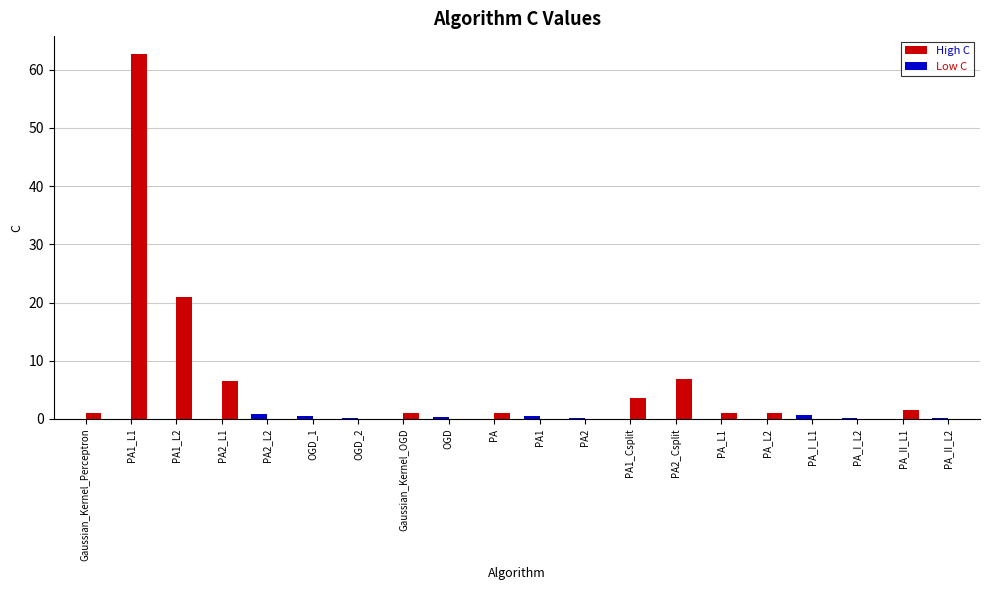

Which series changed the most between PA2_Csplit and PA_L2?

High C